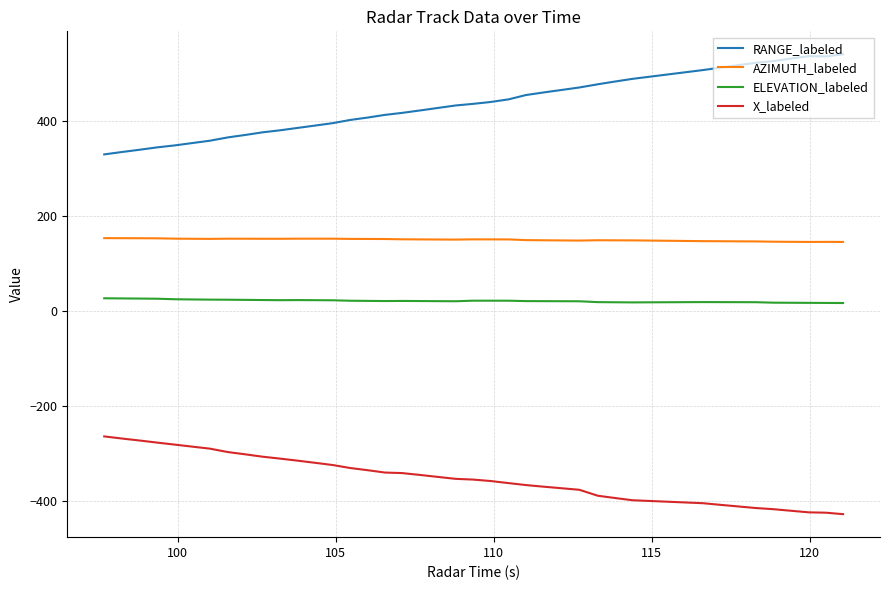

List the series in order of their peak value, lowest first.

X_labeled, ELEVATION_labeled, AZIMUTH_labeled, RANGE_labeled